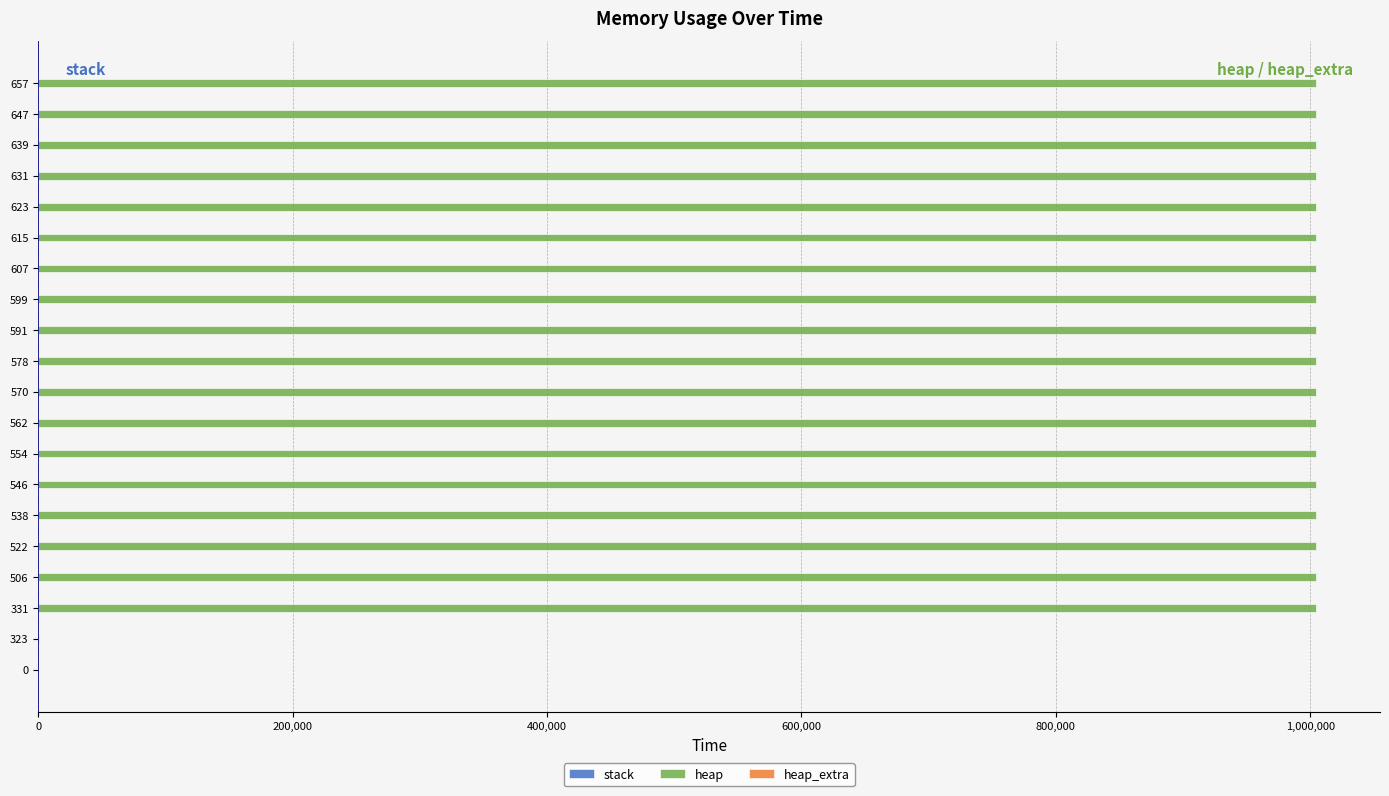

What is the sum of all heap values?

18082820